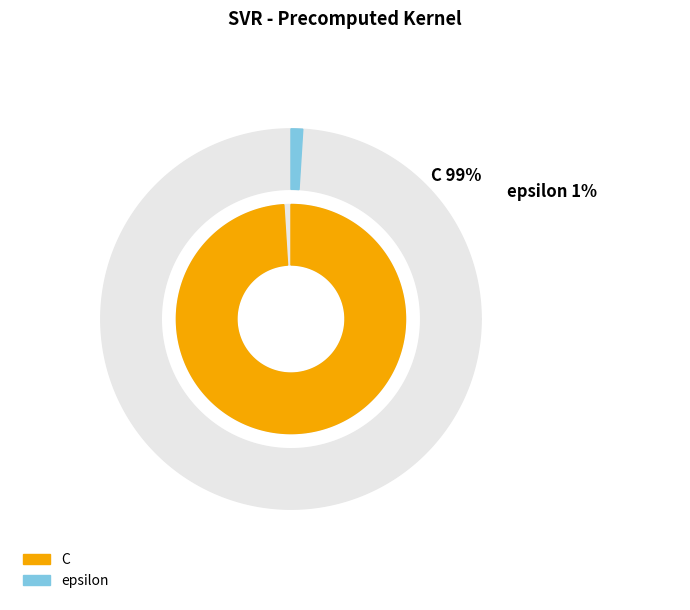

Do epsilon and C together represent more than half of the pie?

Yes